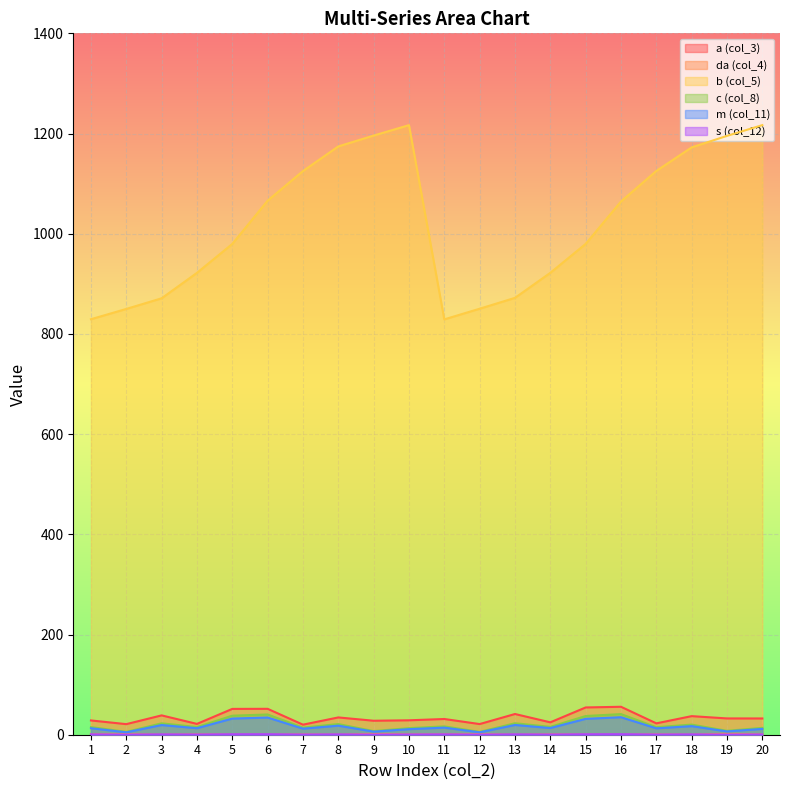

What is the difference between the highest and lowest values at 8?

1174.0